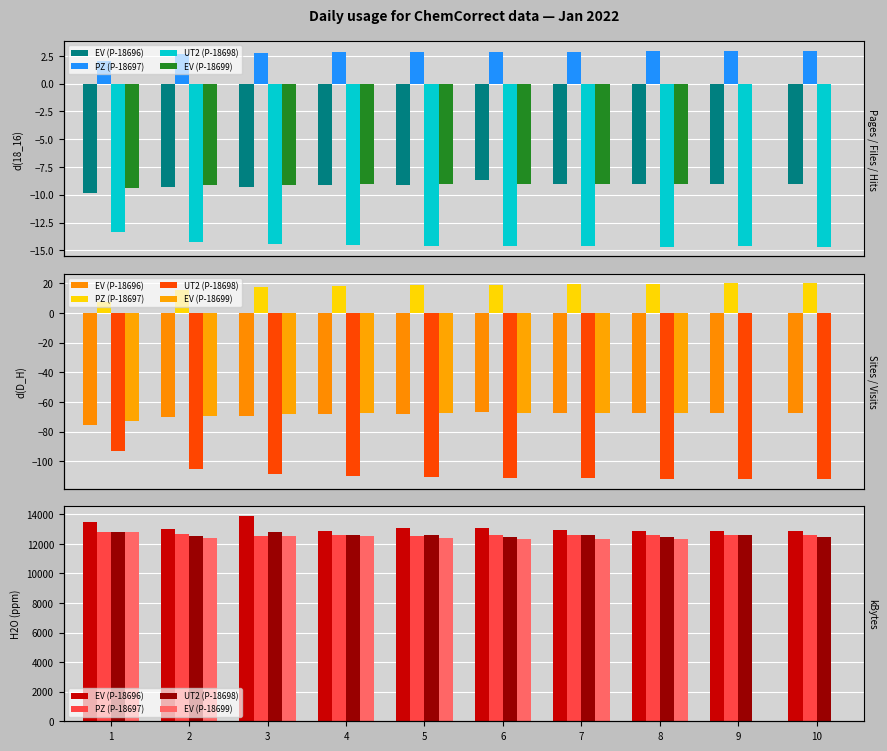

What is the sum of the UT2 (P-18698) values at 3 and 6?

25263.0